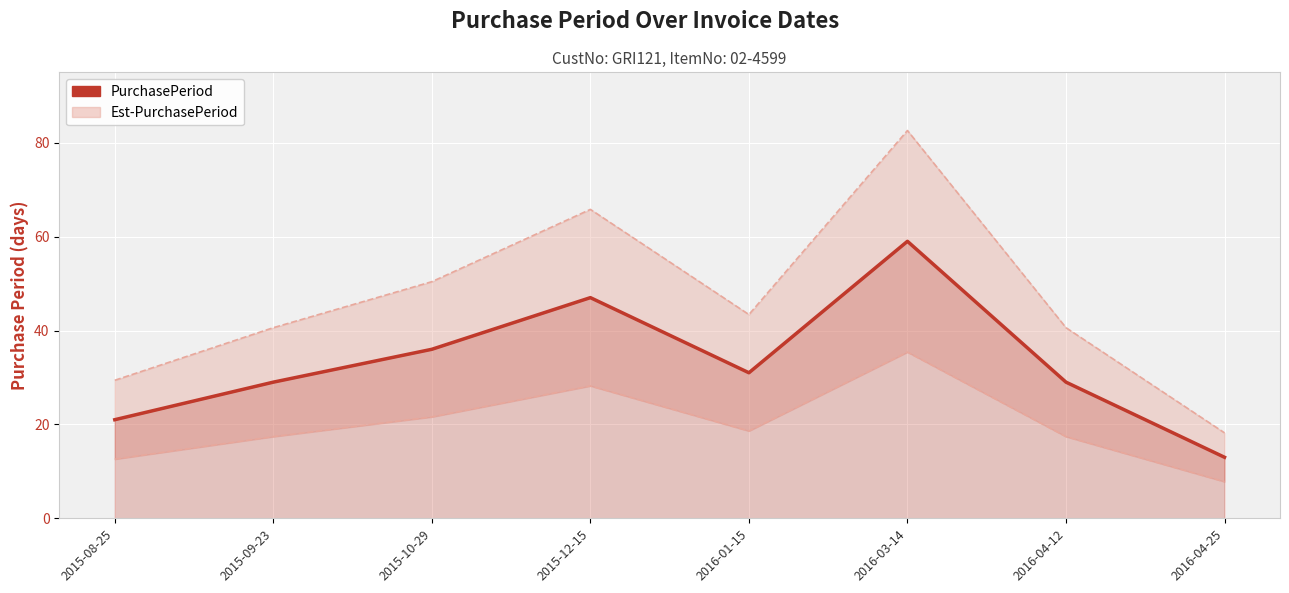

The chart shows a value of 17 at 2015-12-15. True or false?

False